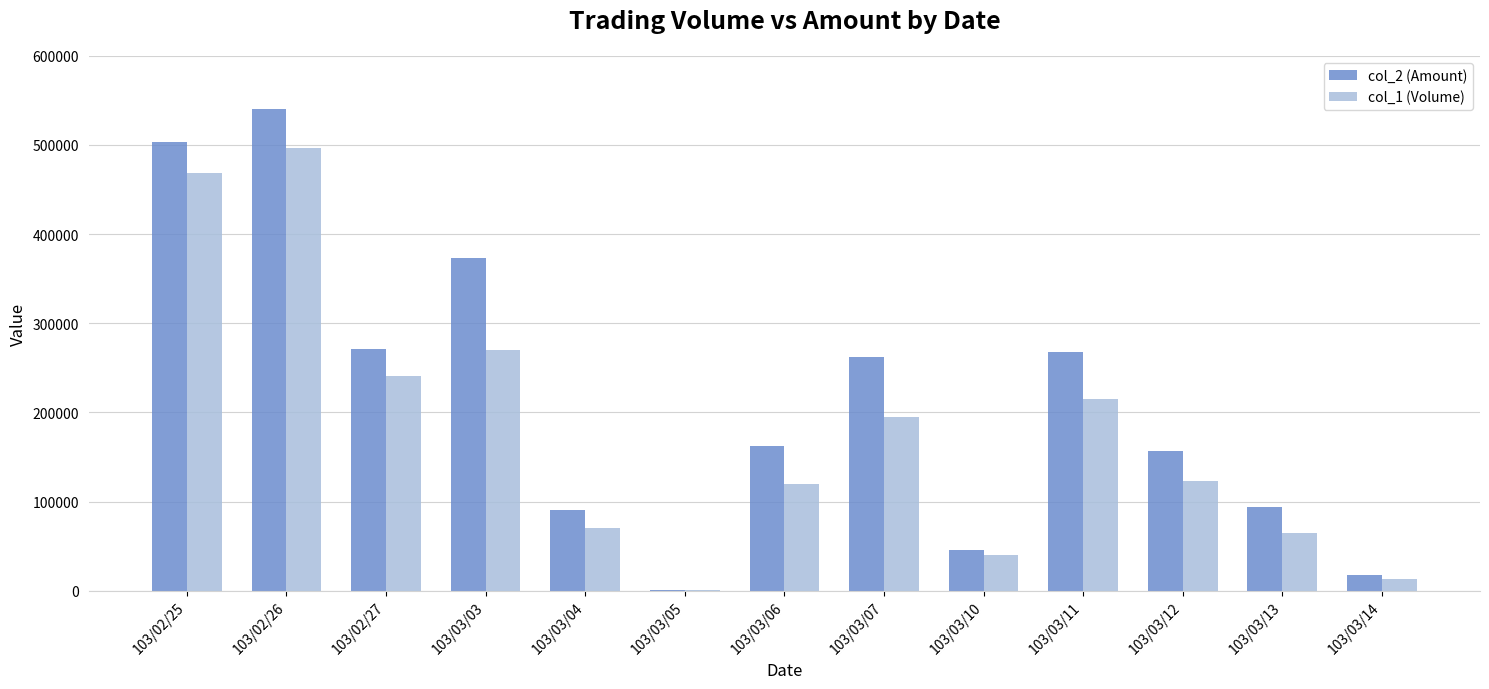

What is the spread (max minus min) of values at 103/02/26?

42840